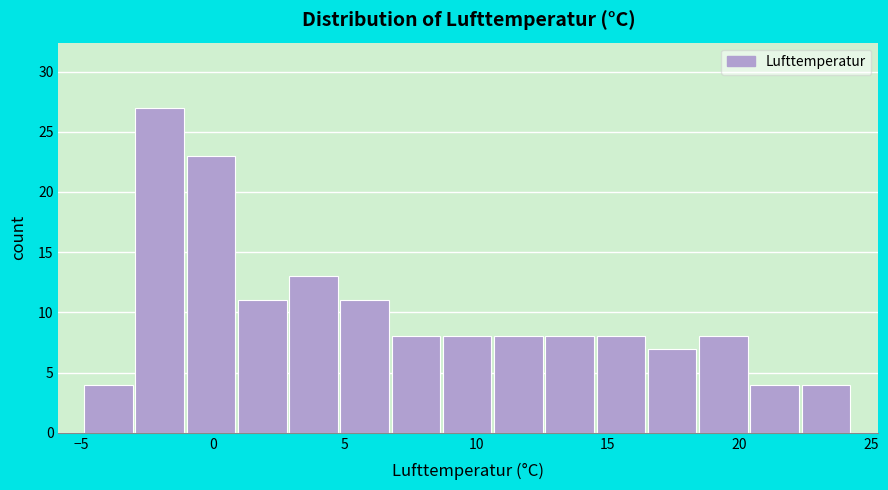

Read against the x-axis, roughly where is the centre of the tallest bar?

-2.0